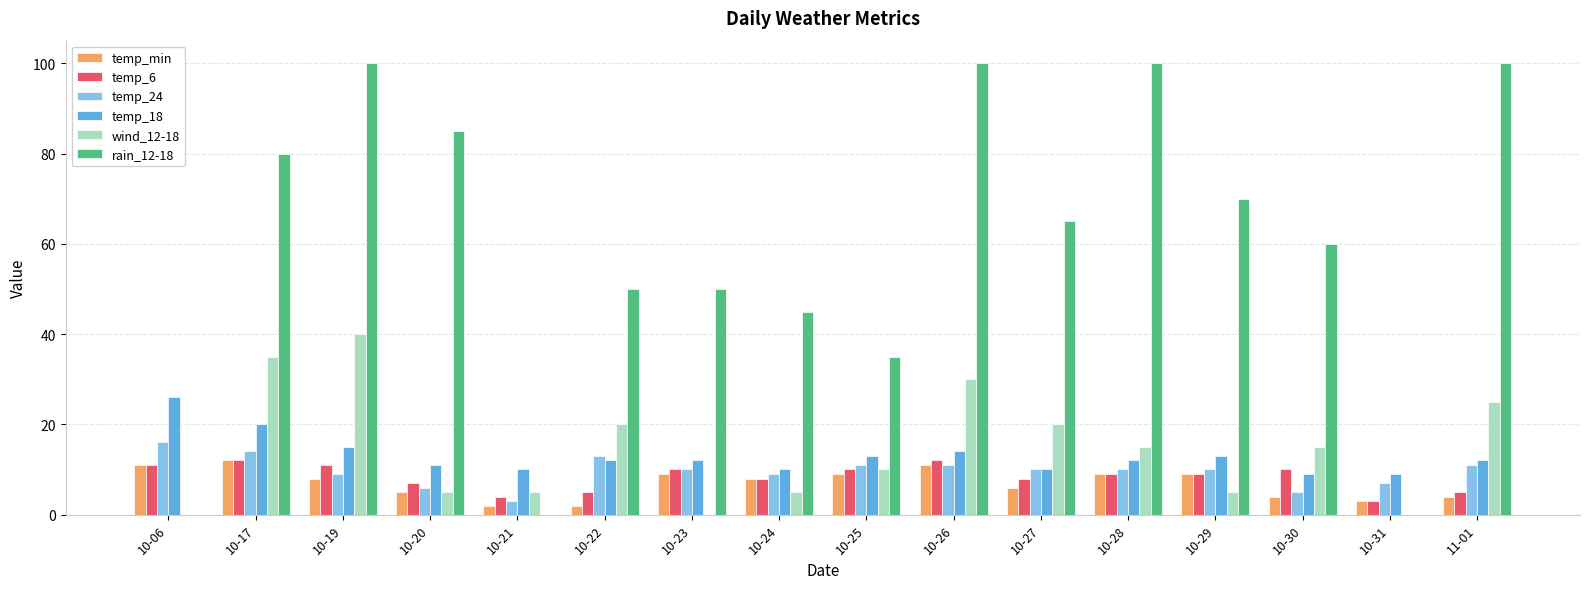

Which series has the widest spread of values?

rain_12-18